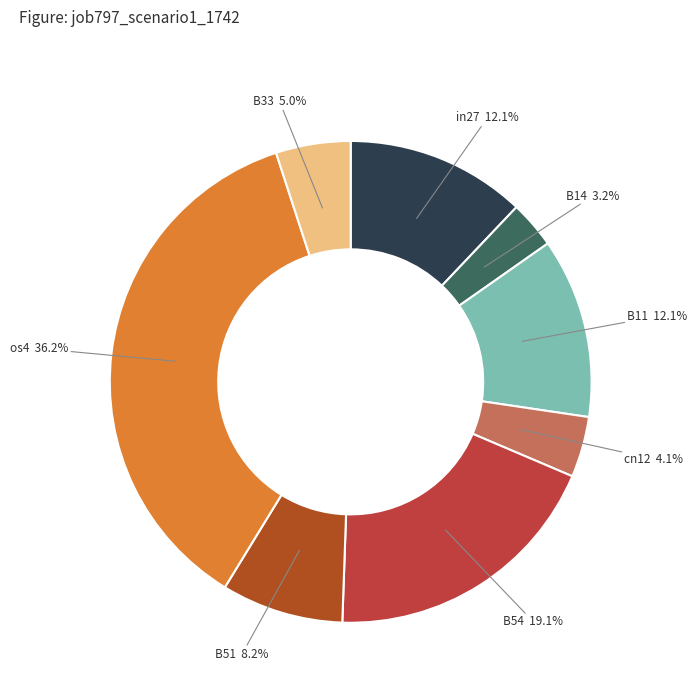

What portion of the pie excludes B11?

87.9%